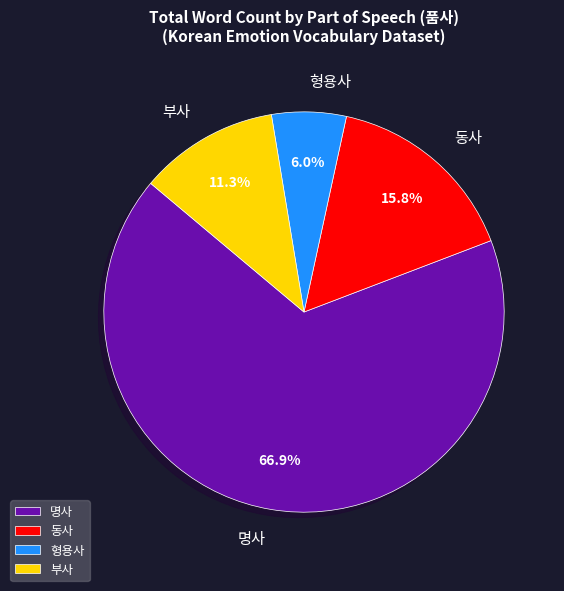

What is the largest slice in the pie chart?

명사